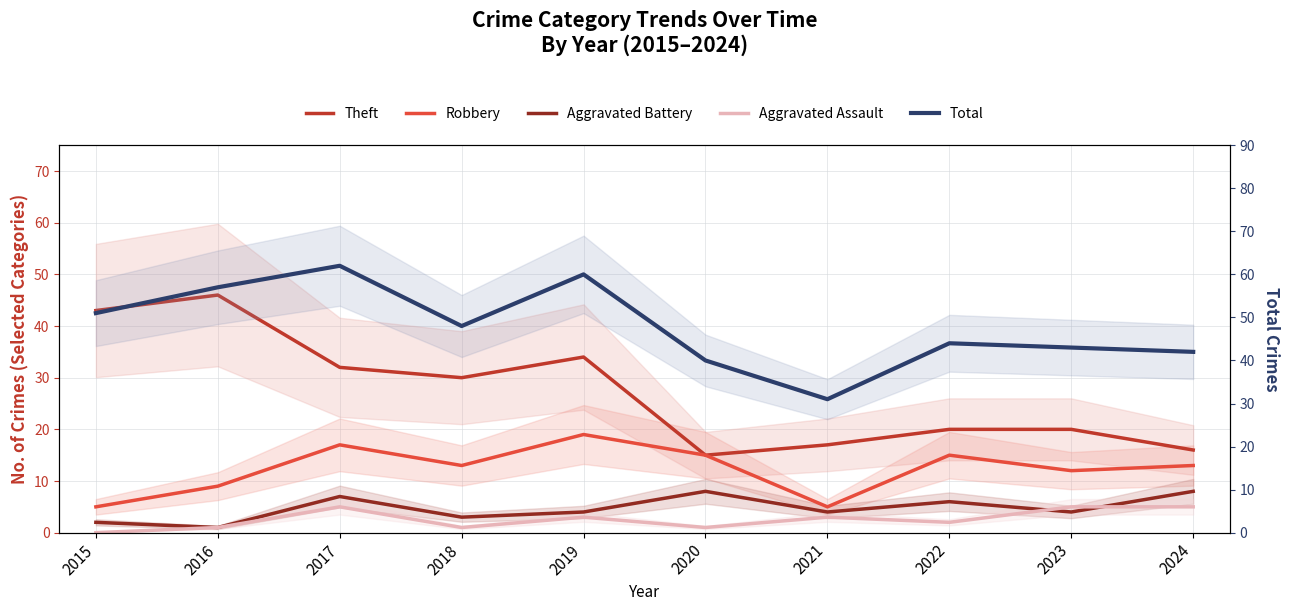

Between 2015 and 2016, which is larger?

2016